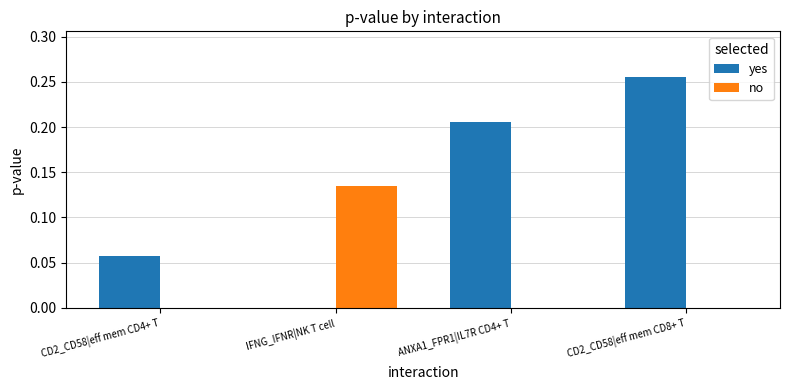

At which category is the sum across all series the highest?

CD2_CD58|eff mem CD8+ T